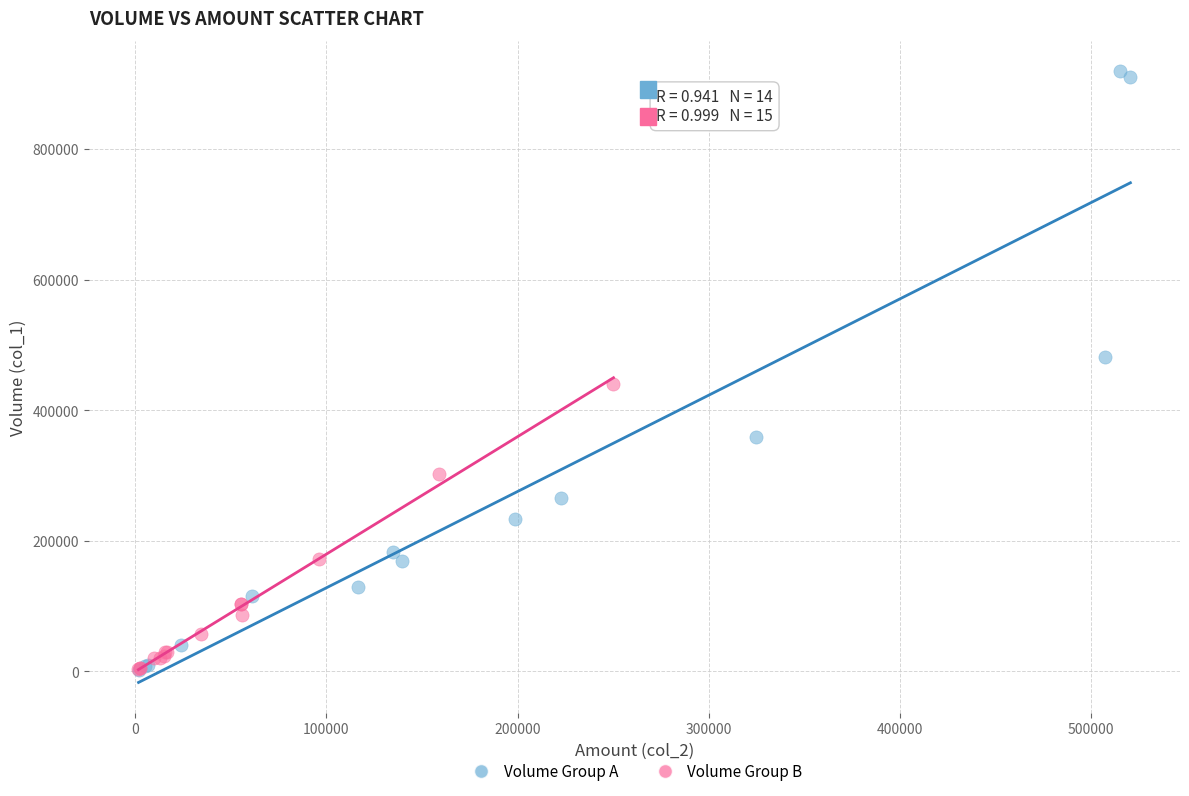

Which series reaches the maximum Y coordinate?

Volume Group A